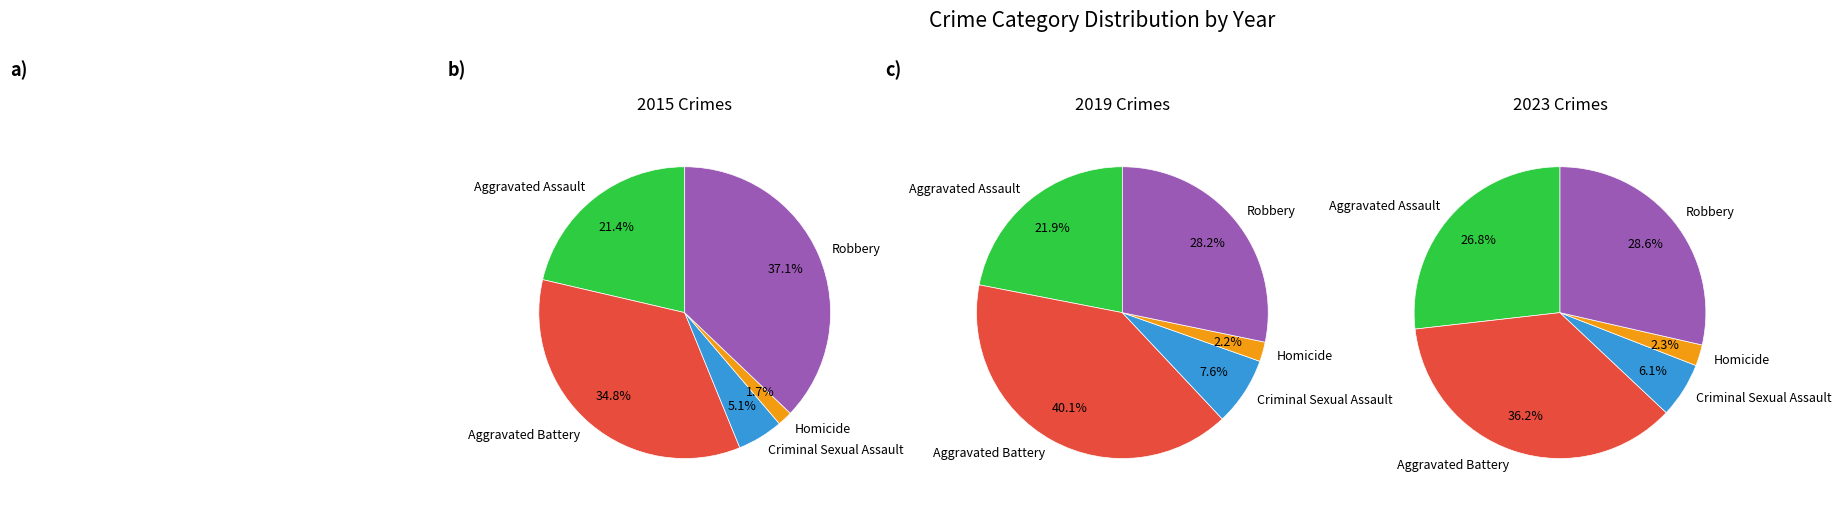

To the nearest percent, what percentage of the pie is Aggravated Assault?

27%